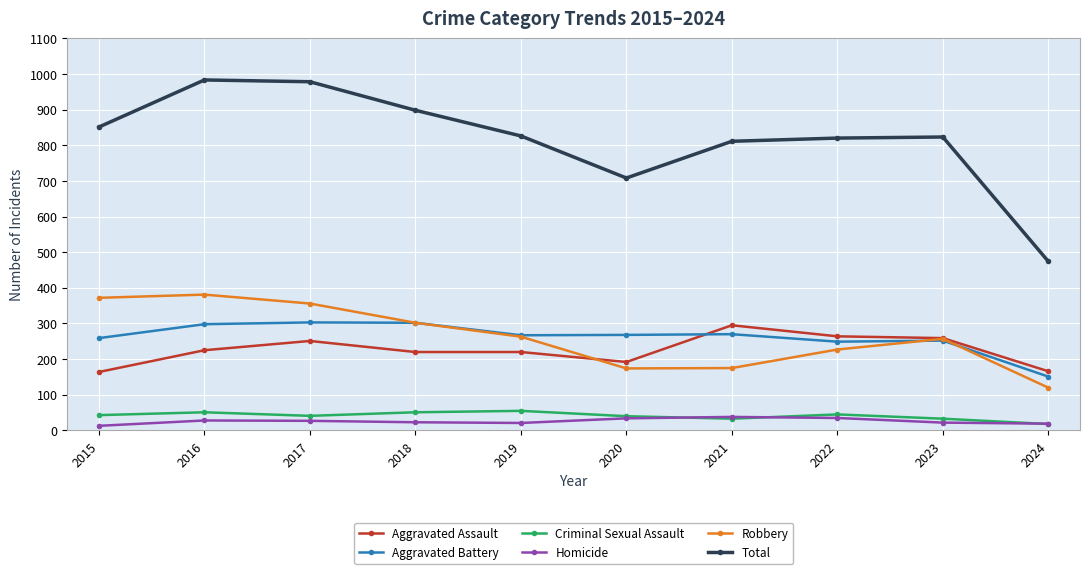

What is the average value of the Aggravated Battery series?

262